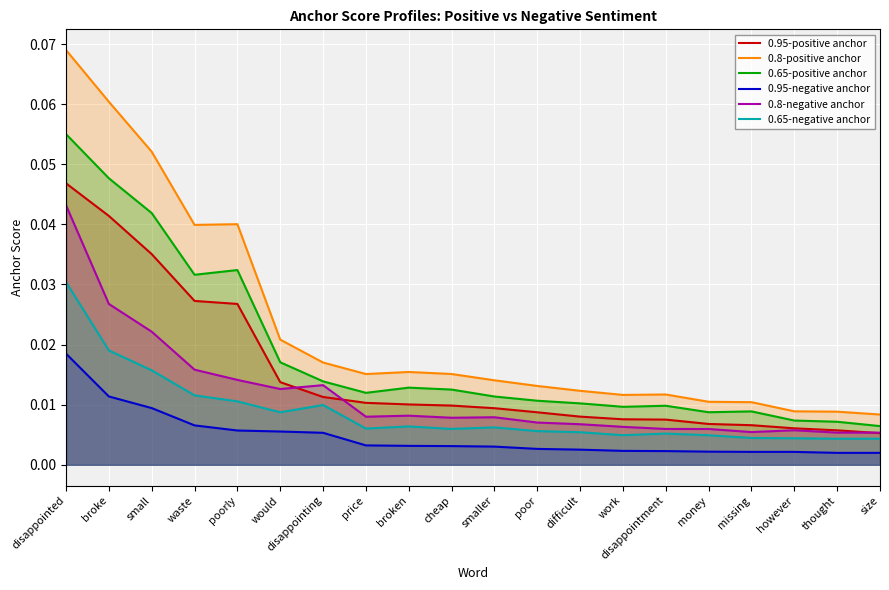

How many distinct data groups are displayed?

6